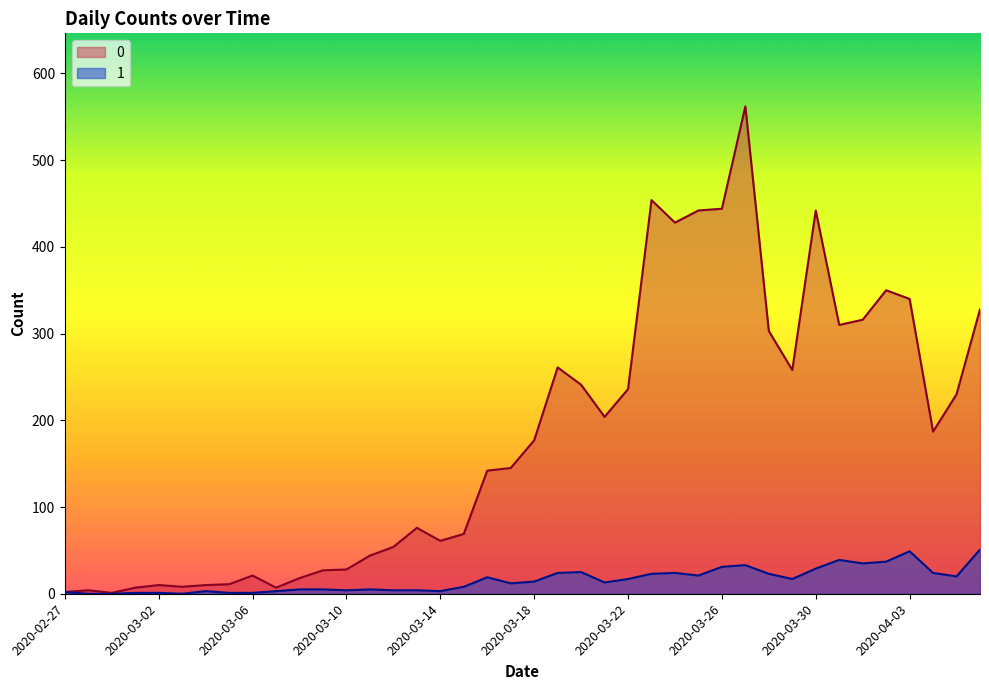

Reading left to right, extract all data points from this chart.

0: 2	4	1	7	10	8	10	11	21	7	18	27	28	44	54	76	61	69	142	145	177	261	241	204	236	454	428	442	444	562	303	258	442	310	316	350	340	187	230	328
1: 2	0	0	1	1	0	3	1	1	3	5	5	4	5	4	4	3	8	19	12	14	24	25	13	17	23	24	21	31	33	23	17	29	39	35	37	49	24	20	51